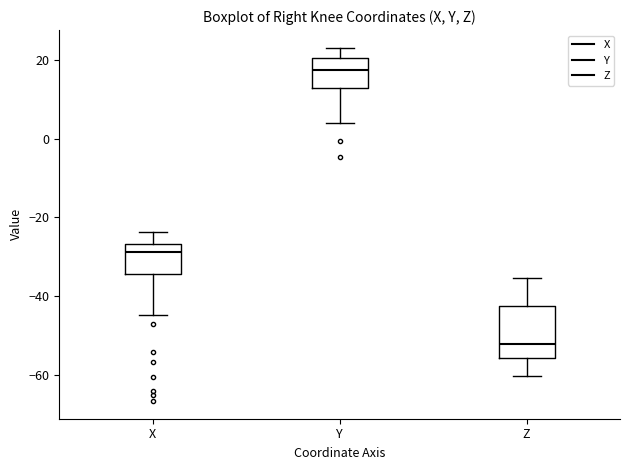

Which box's median line is the lowest?

Z